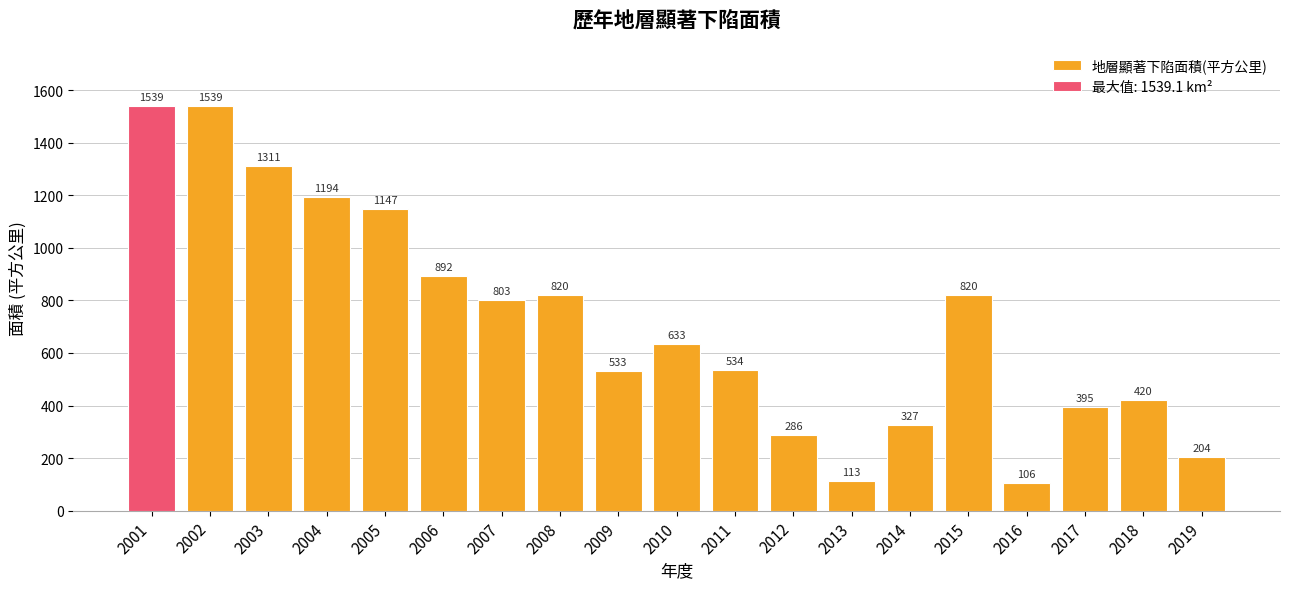

Rank the categories by value from lowest to highest.

2016, 2013, 2019, 2012, 2014, 2017, 2018, 2009, 2011, 2010, 2007, 2015, 2008, 2006, 2005, 2004, 2003, 2001, 2002